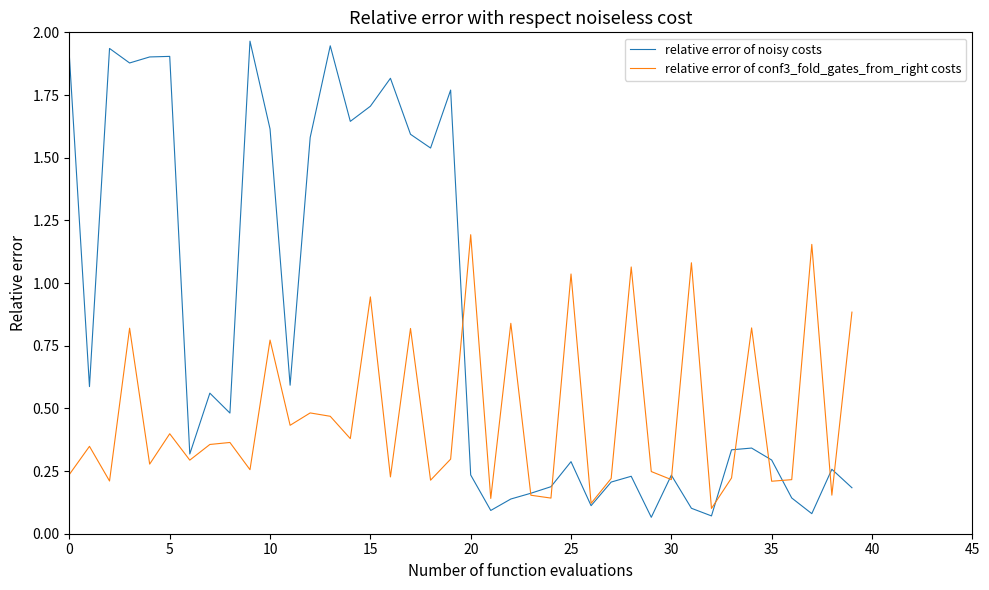

List the series in order of their overall mean, lowest first.

relative error of conf3_fold_gates_from_right costs, relative error of noisy costs